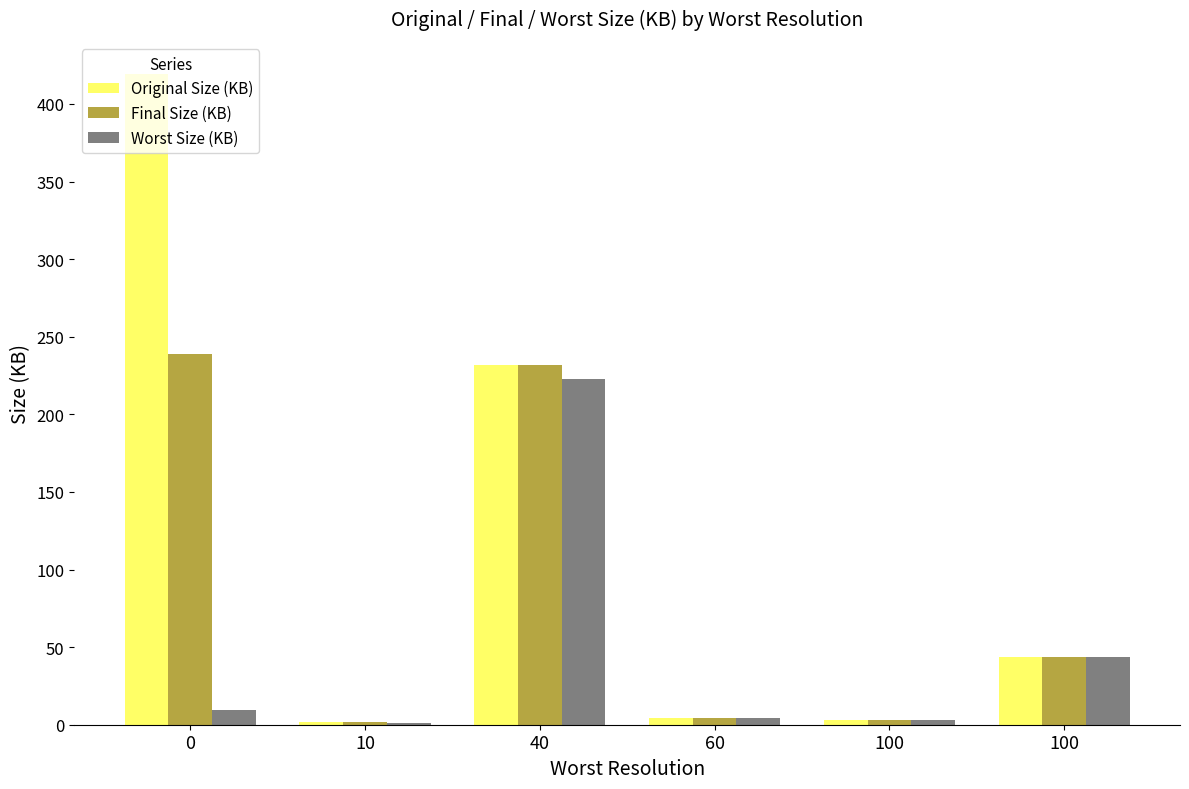

Count the number of categories in the chart.

6